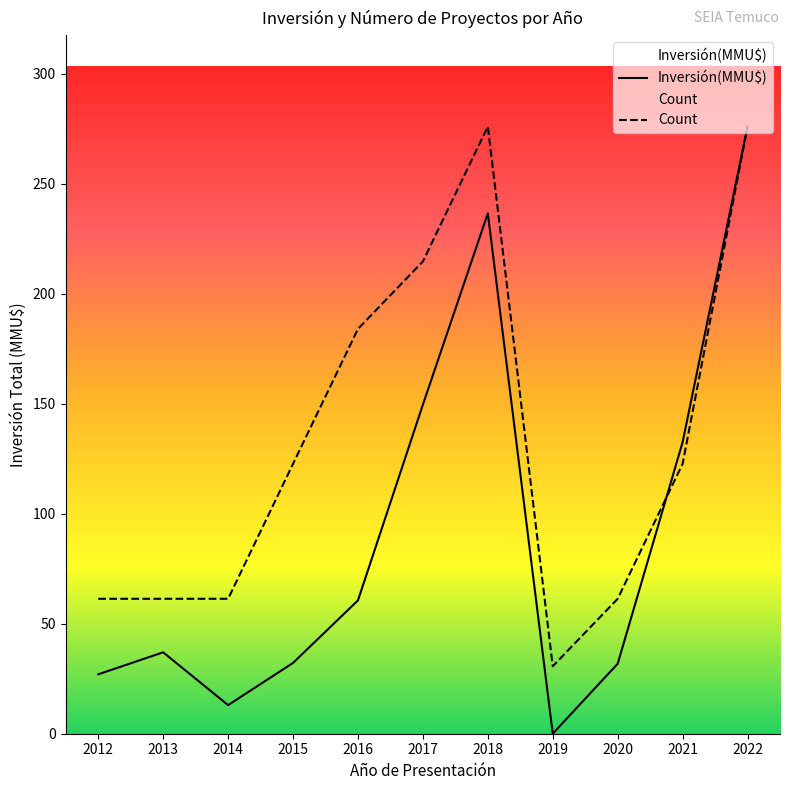

At how many categories does at least one series exceed 220?

2